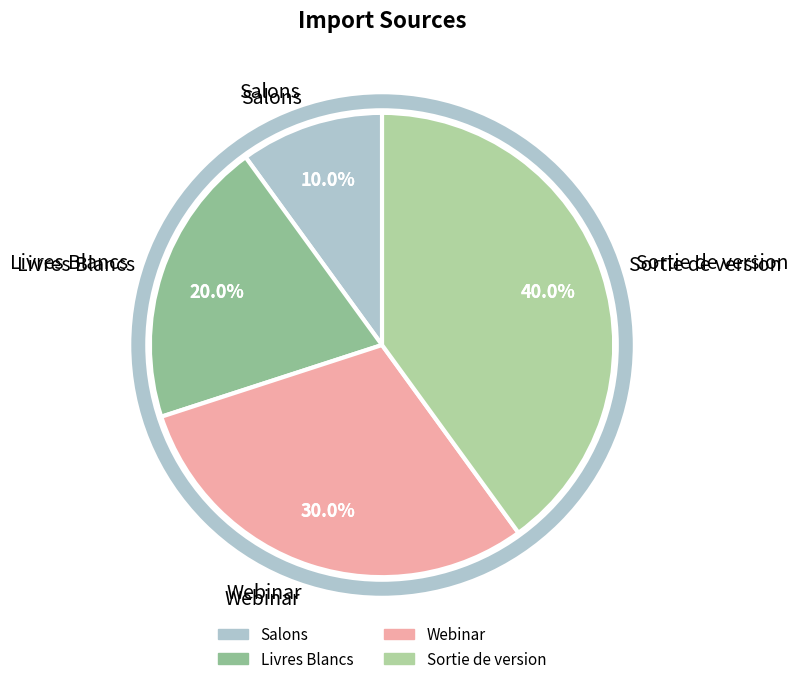

To the nearest percent, what is the combined percentage of Sortie de version and Webinar?

70%